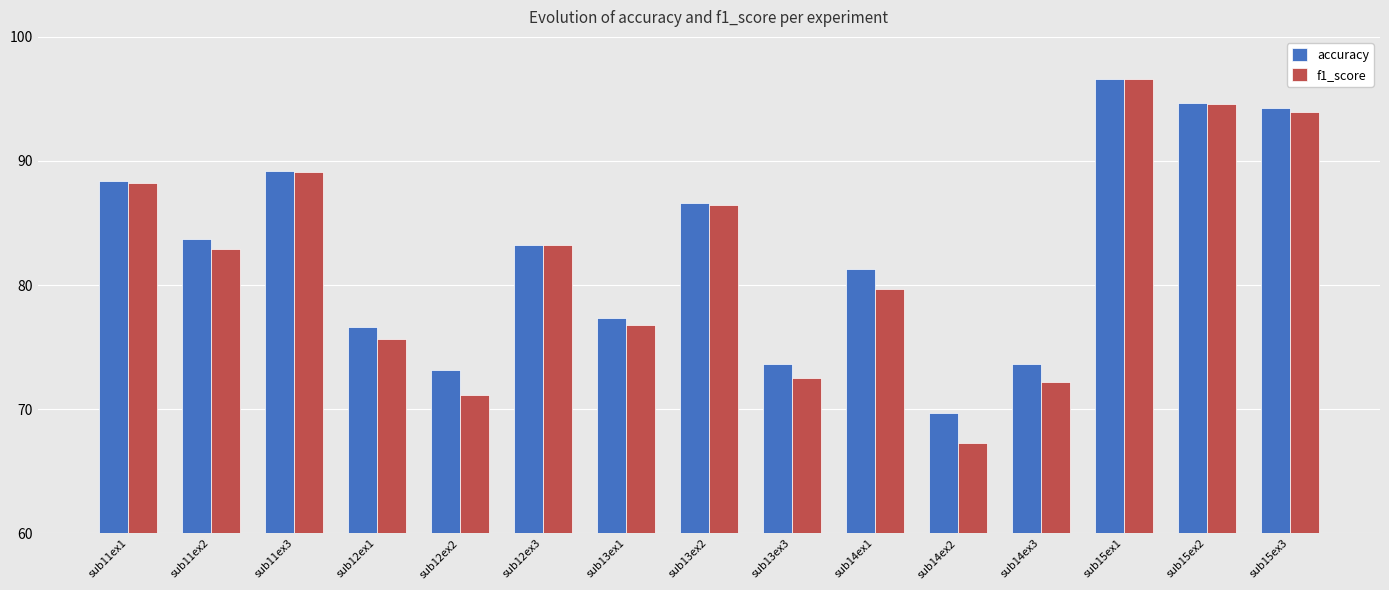

At which label does accuracy reach its peak?

sub15ex1